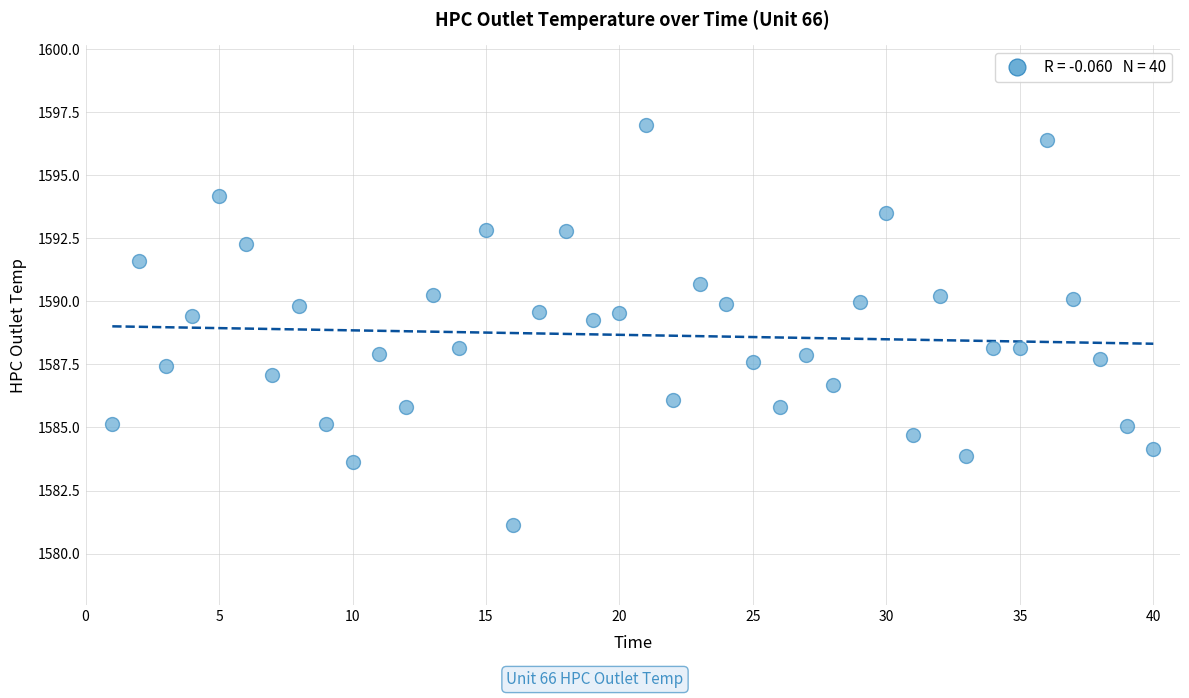

What is the range of X values (max minus min)?

39.0